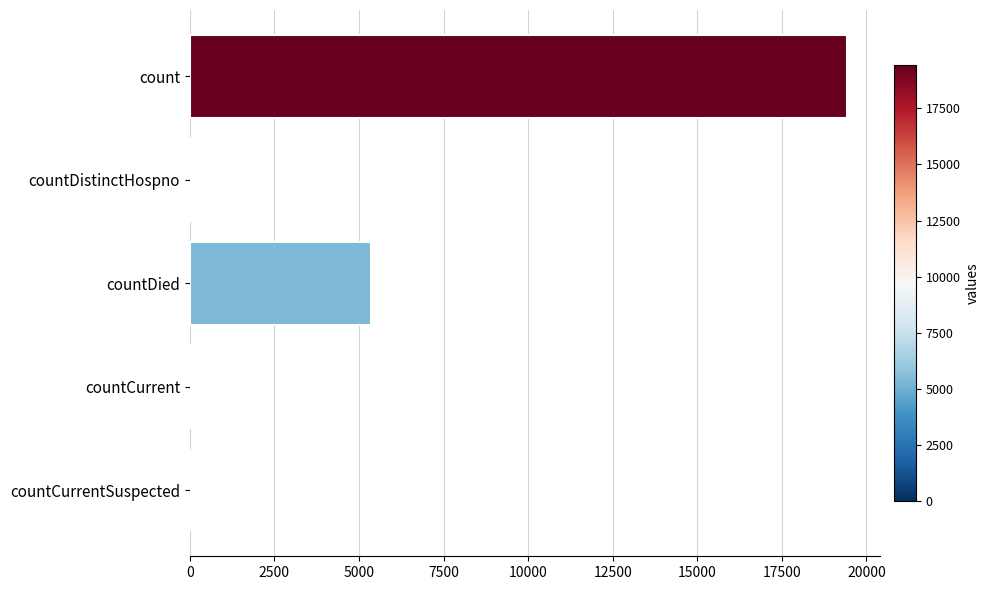

The chart shows a value of -7046 at countCurrentSuspected. True or false?

False